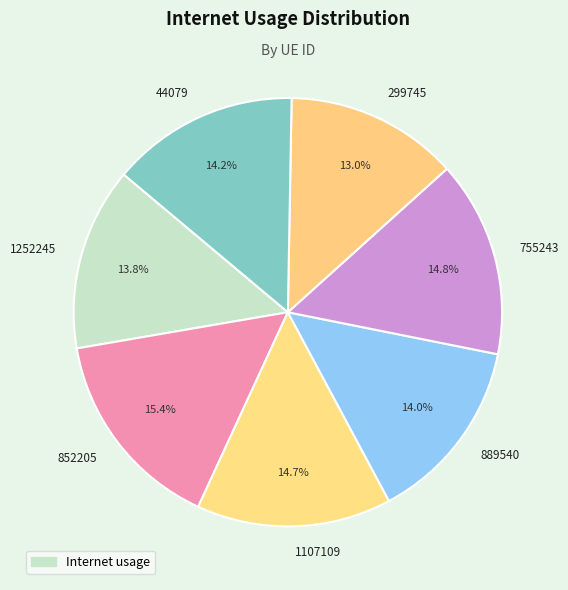

Does any single category account for the majority?

No